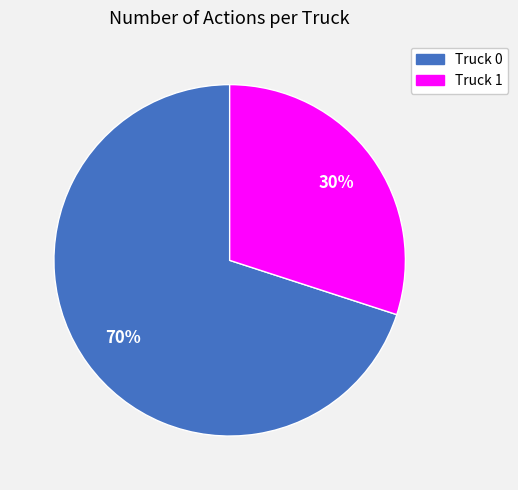

Is it true that Truck 0 is 70% of the pie?

True